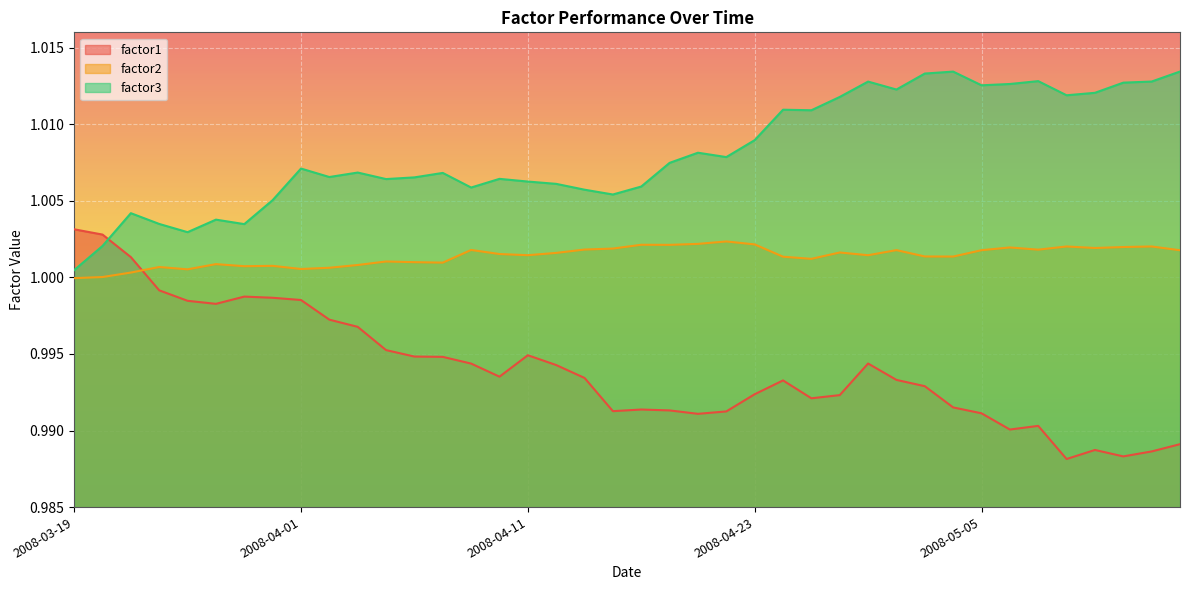

In factor3, how many points are higher than both neighbors (excluding endpoints)?

11